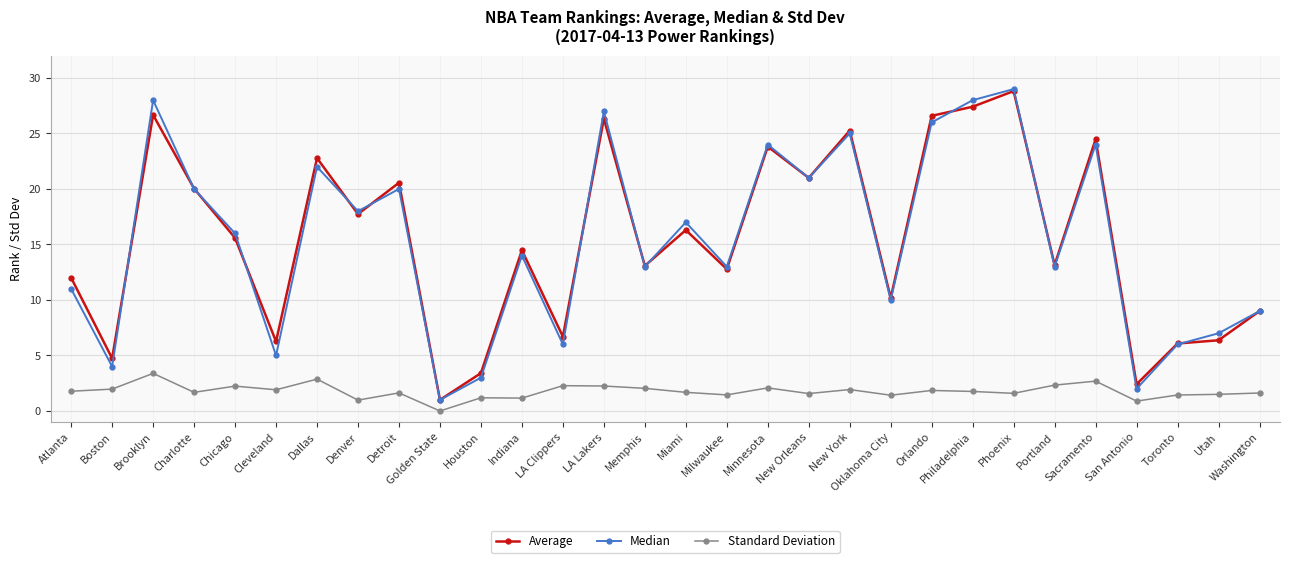

Is the value of Average at LA Clippers greater than the value of Standard Deviation at Memphis?

Yes